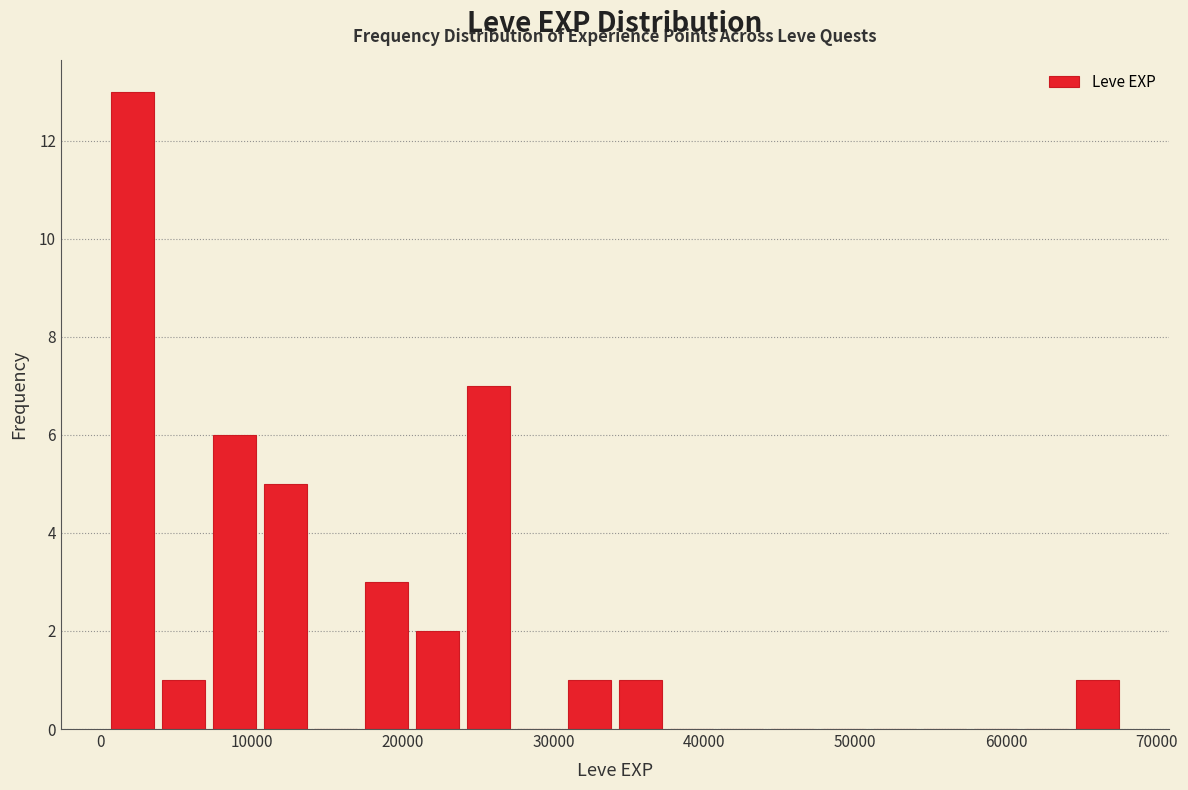

Around what value on the x-axis is the tallest bar? Give the approximate position of its centre, as read against the axis.

2000